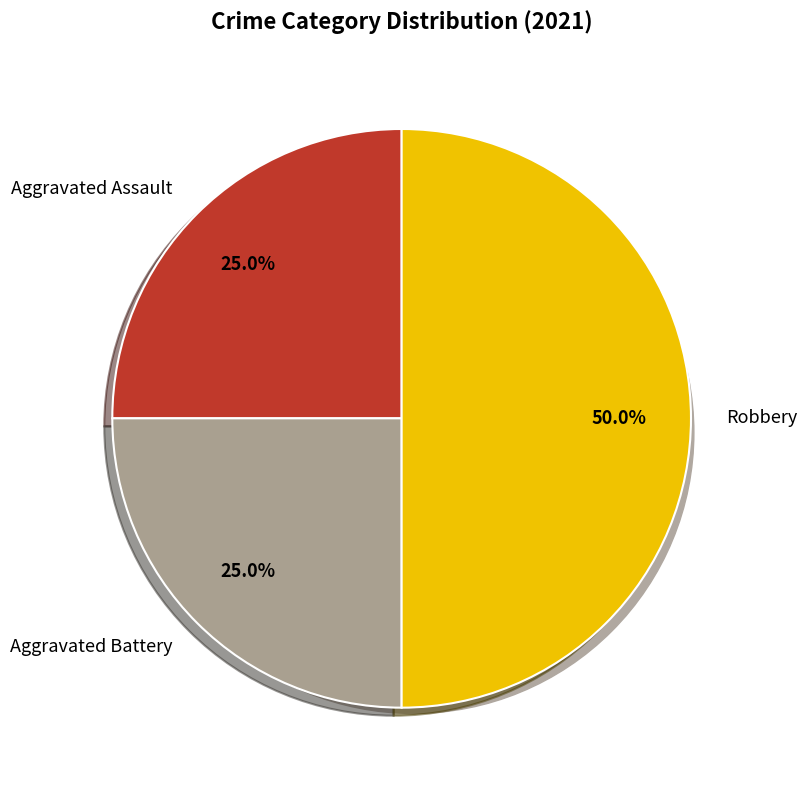

Count the number of slices in the pie.

3